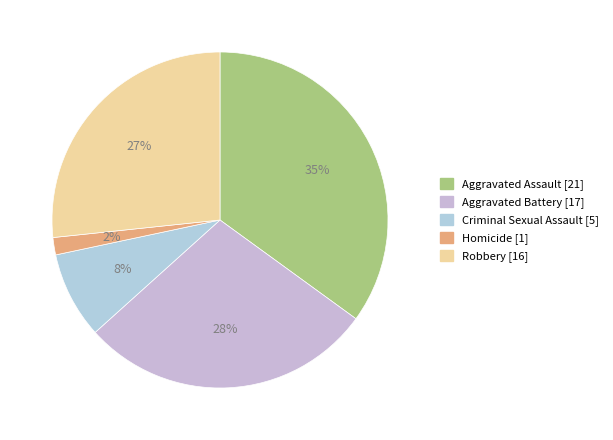

Does Criminal Sexual Assault represent more than half of the total?

No